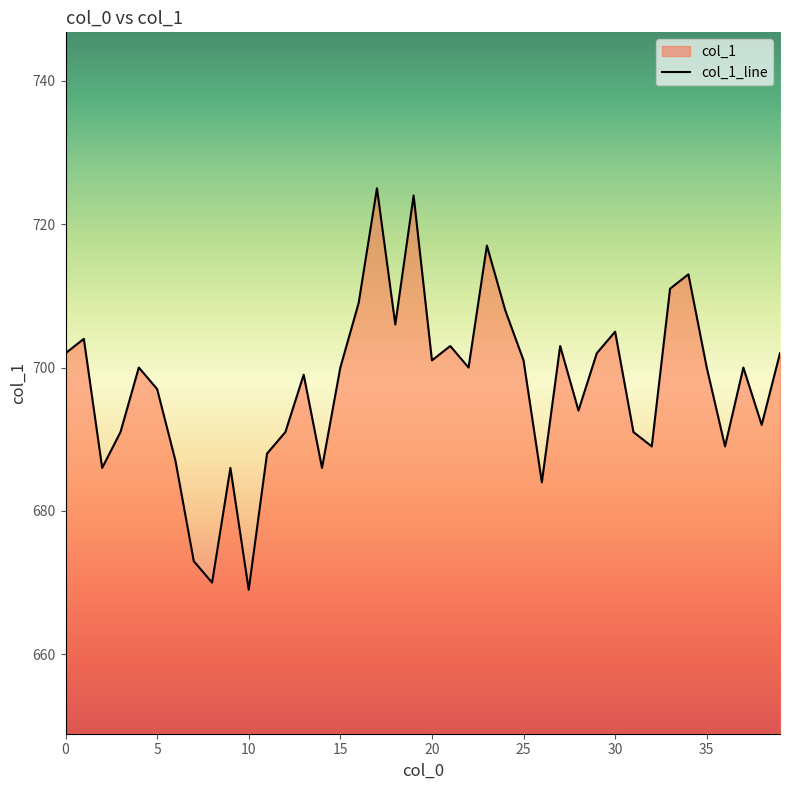

Reading left to right, what are all the values shown in this chart?

702	704	686	691	700	697	687	673	670	686	669	688	691	699	686	700	709	725	706	724	701	703	700	717	708	701	684	703	694	702	705	691	689	711	713	700	689	700	692	702